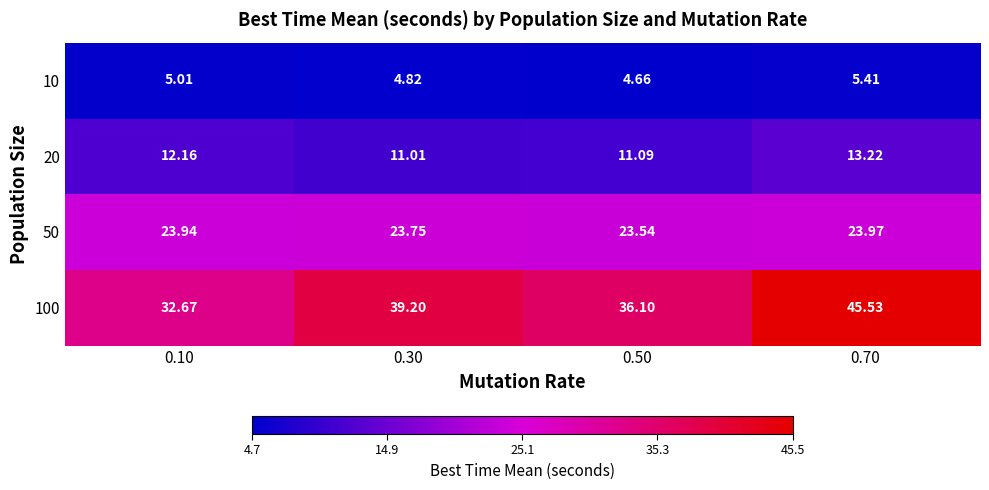

What is the difference between the highest and lowest values at 0.70?

40.1